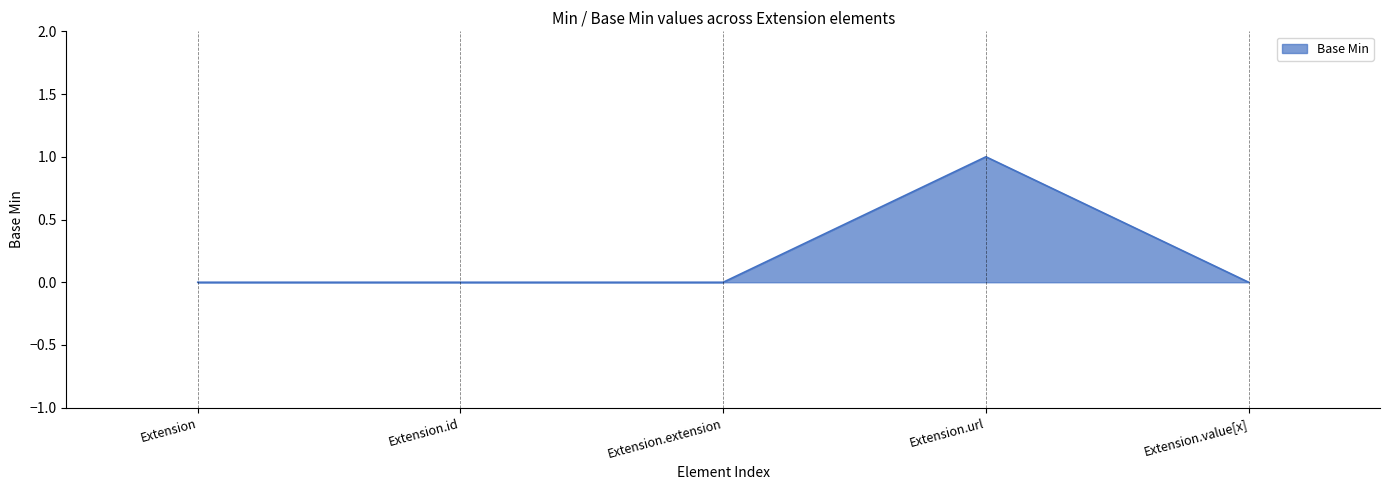

Reading left to right, extract all data points from this chart.

0	0	0	1	0